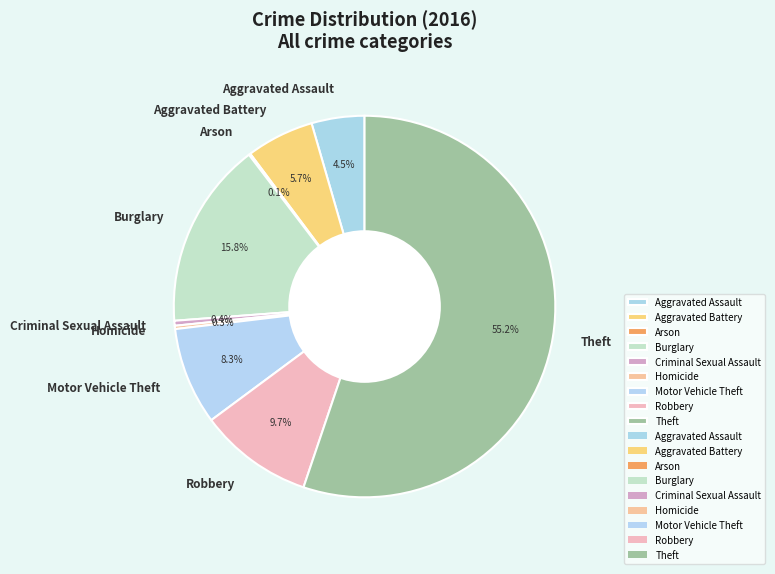

Approximately how many times larger is the value at Criminal Sexual Assault compared to Homicide?

1.5